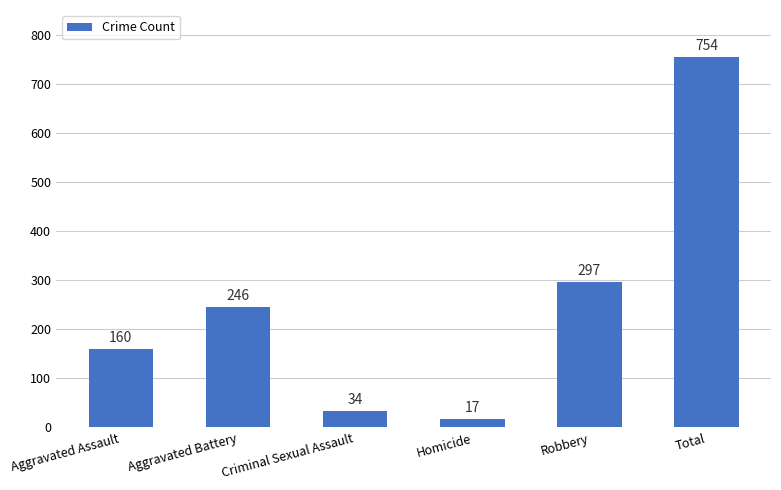

Read the value at Homicide.

17